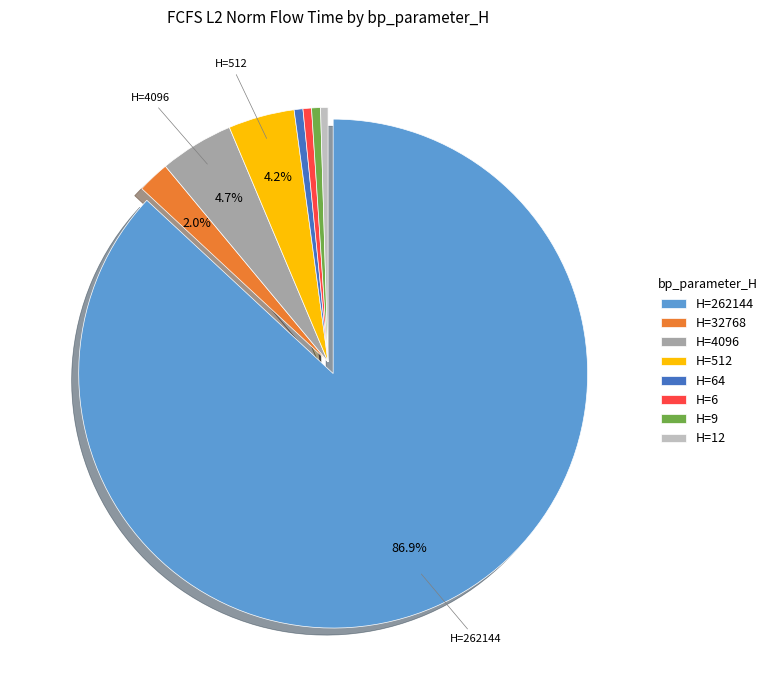

Is H=262144 the majority of the pie?

Yes